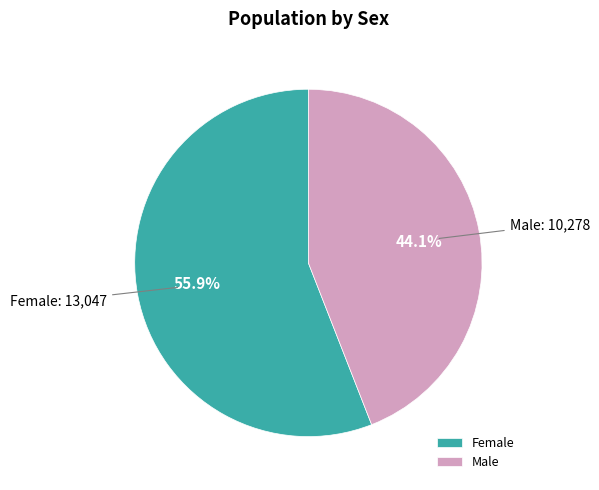

Which slice represents more than half of the pie?

Female